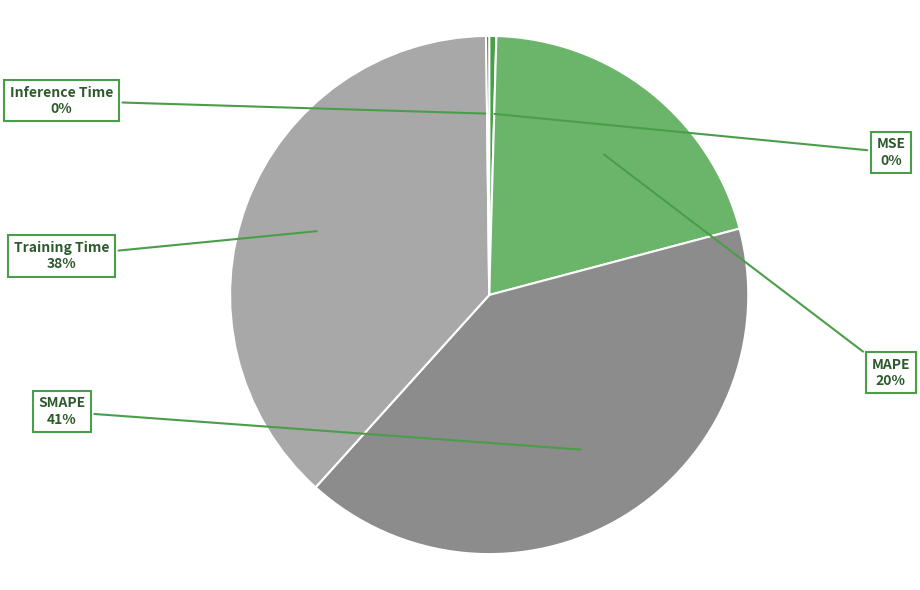

To the nearest percent, what is the average slice percentage?

20%